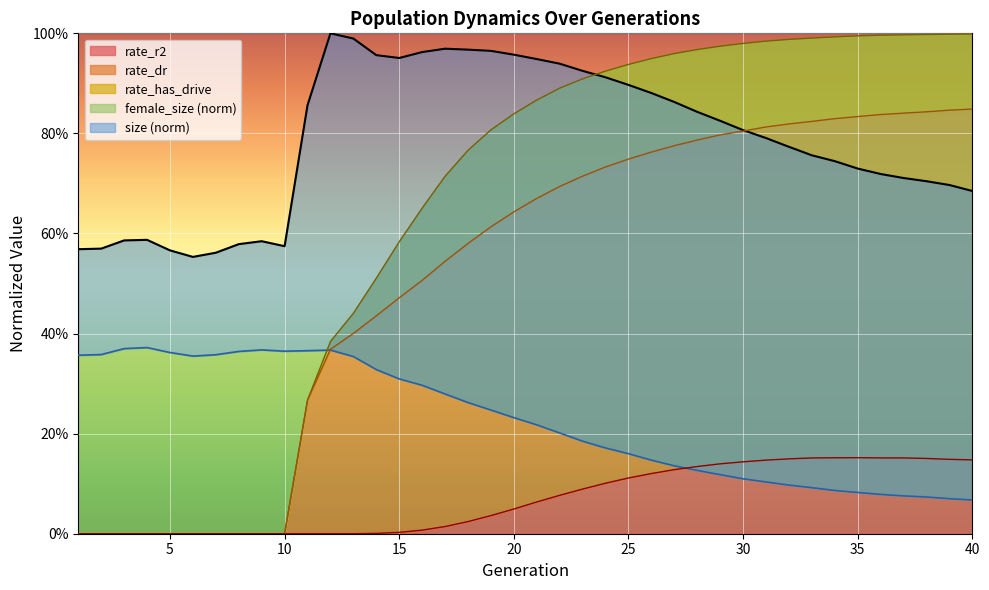

What is the total value across all series at 22?

2.8